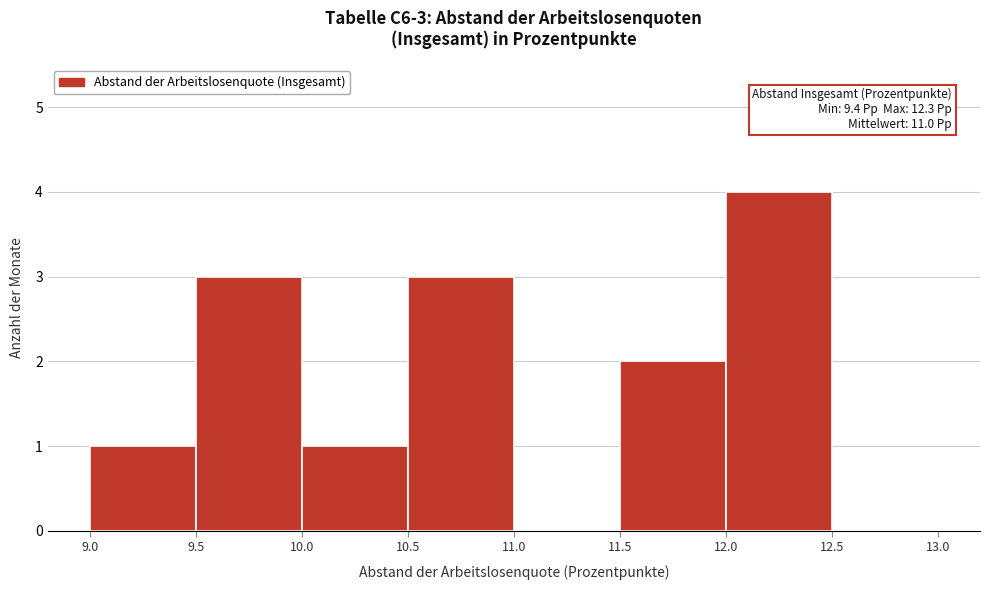

Over which range of the x-axis is the bar tallest?

12.0 to 12.5